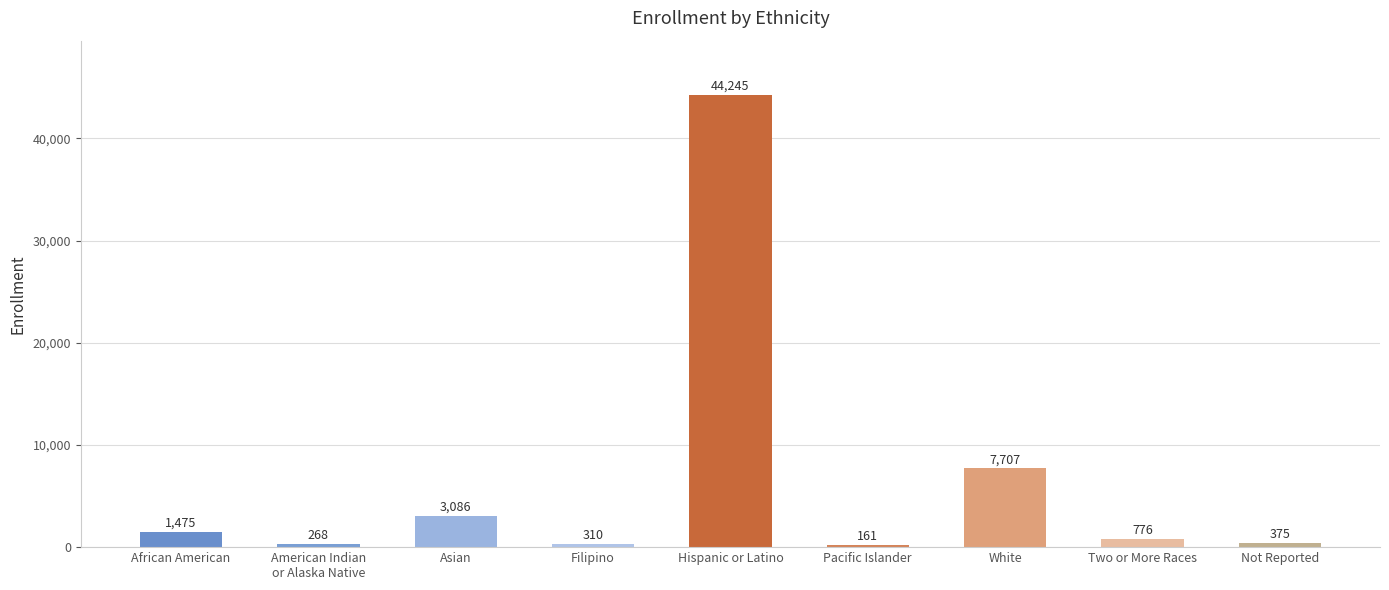

Rank the categories by value from lowest to highest.

Pacific Islander, American Indian
or Alaska Native, Filipino, Not Reported, Two or More Races, African American, Asian, White, Hispanic or Latino